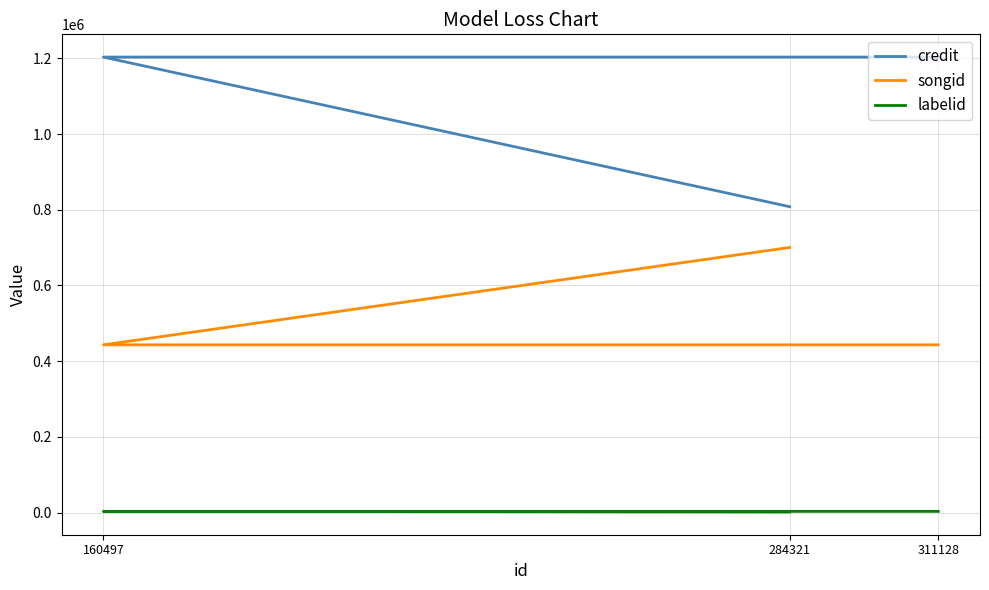

What are all the series names shown in the legend?

credit, songid, labelid